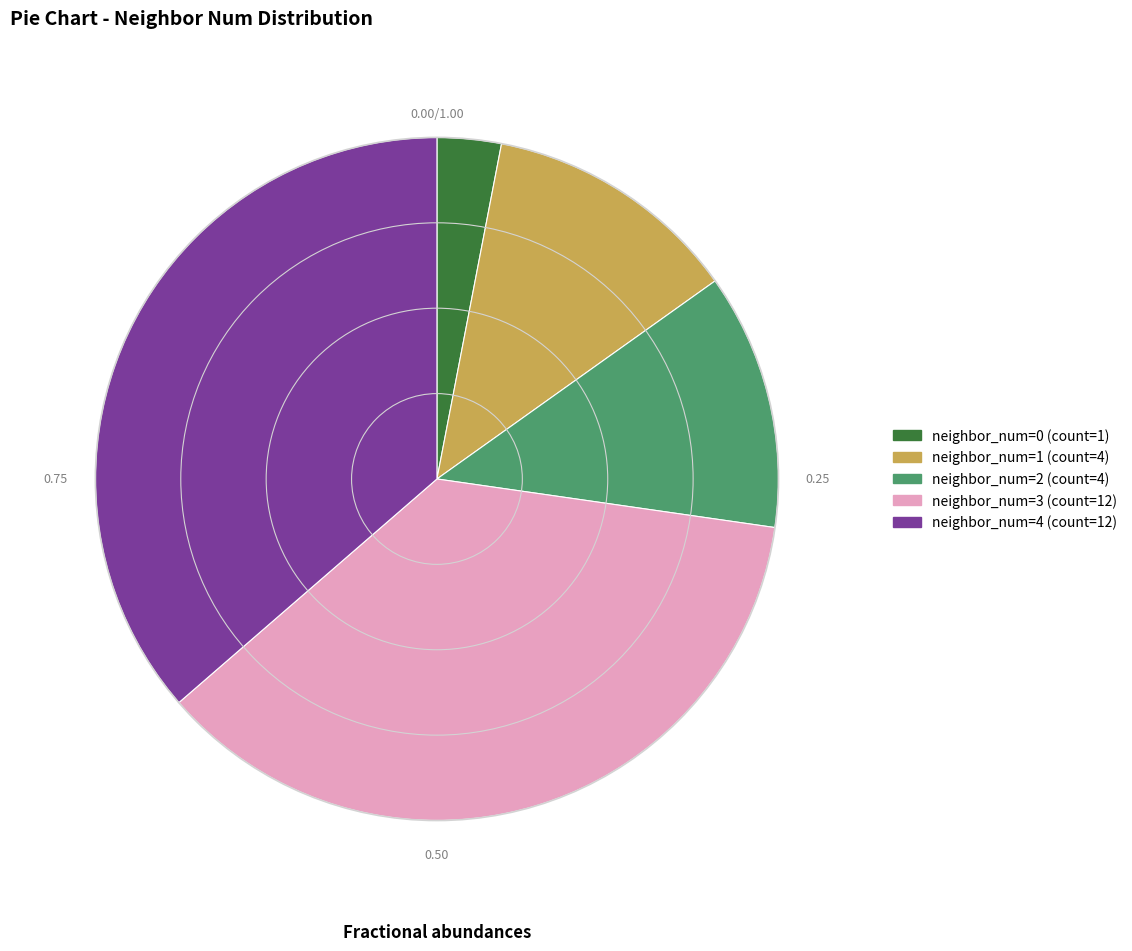

Does any single category account for the majority?

No